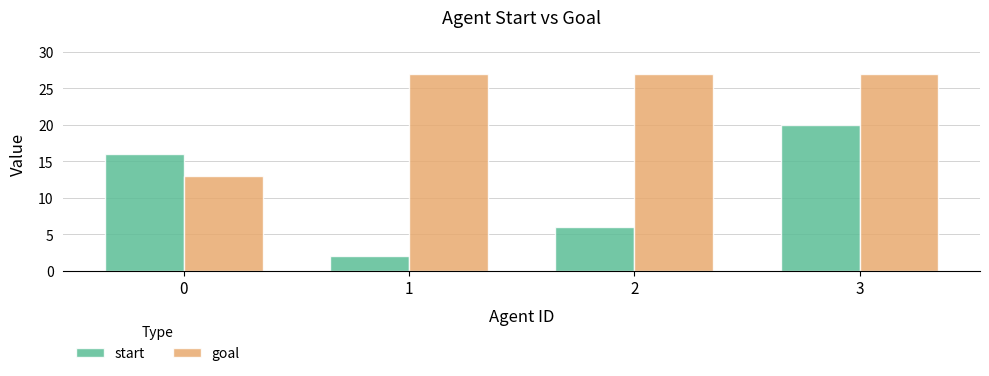

Is it true that goal equals 13 at 0?

True